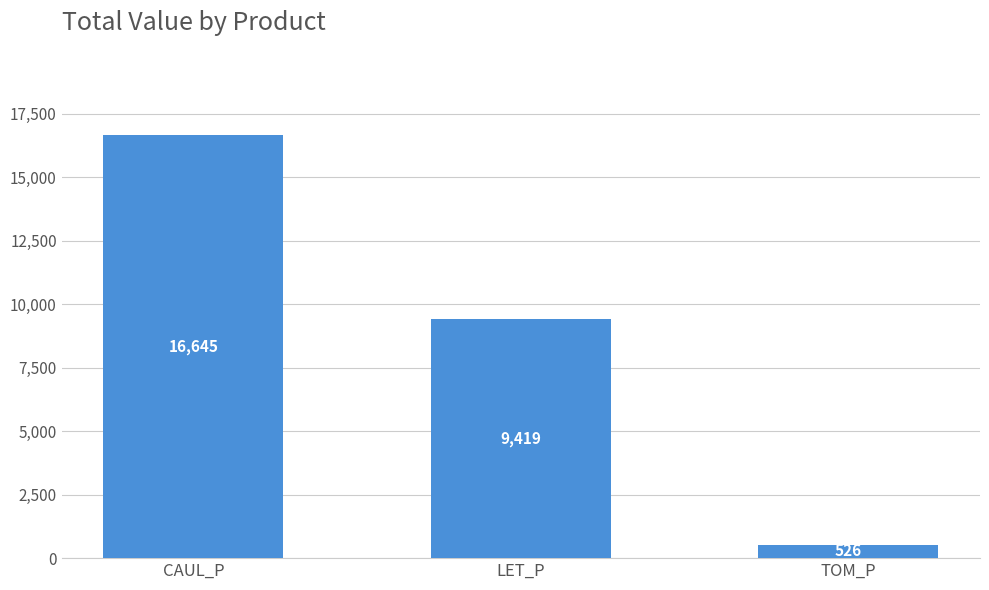

List the labels in order of value, largest first.

CAUL_P, LET_P, TOM_P